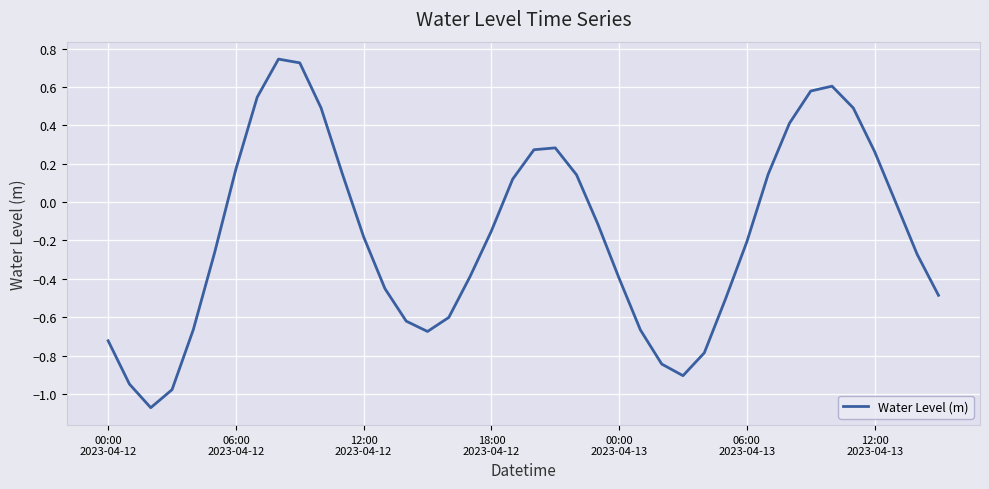

How many lines are shown in the chart?

1